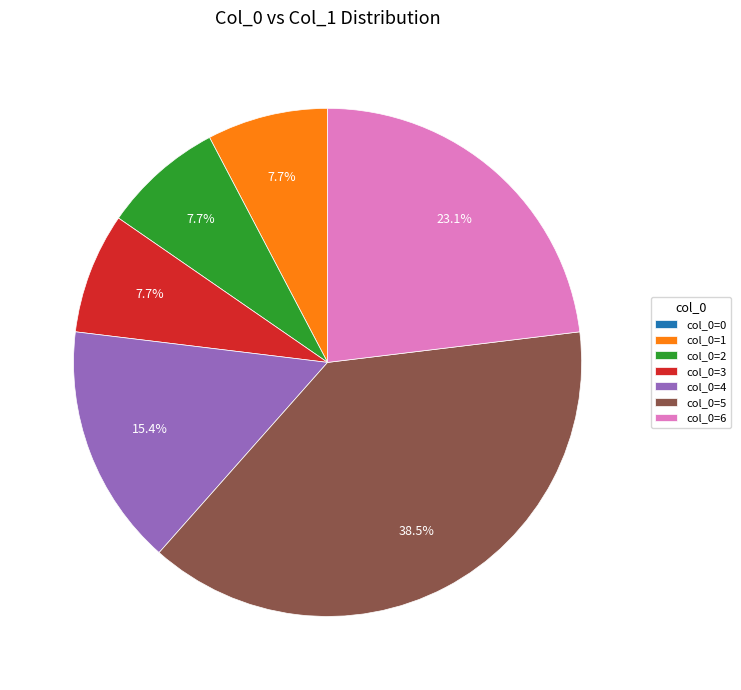

Approximately how many times larger is the value at col_0=3 compared to col_0=1?

1.0